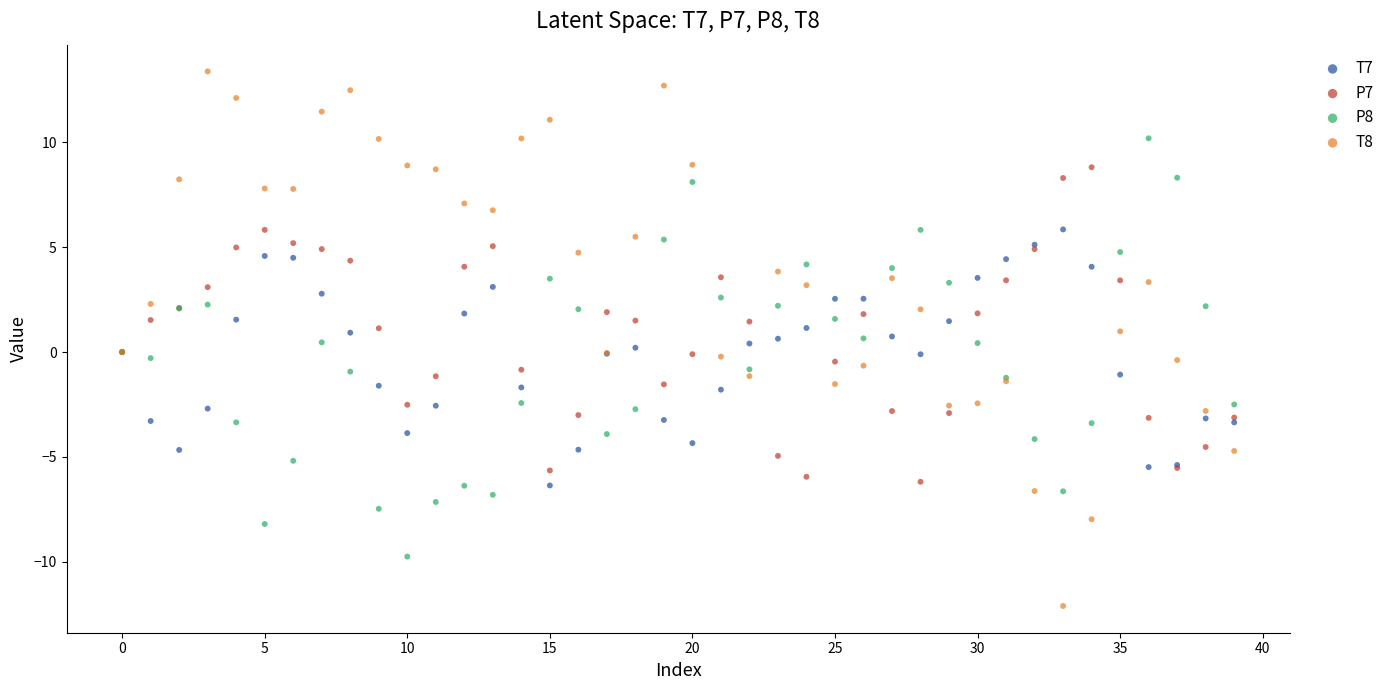

Which series contains the highest Y value?

T8